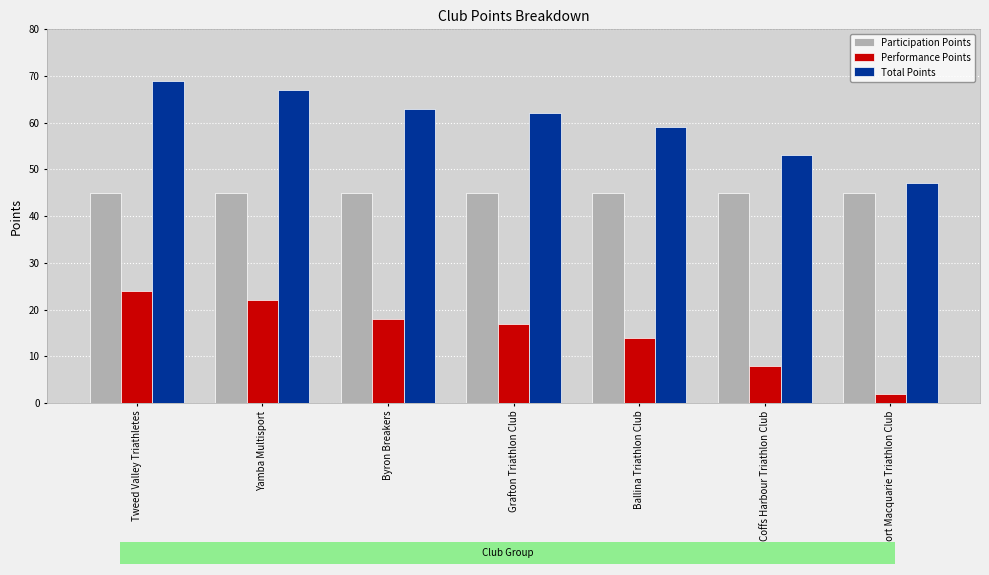

Reading left to right, extract all data points from this chart.

Participation Points: Tweed Valley Triathletes=45	Yamba Multisport=45	Byron Breakers=45	Grafton Triathlon Club=45	Ballina Triathlon Club=45	Coffs Harbour Triathlon Club=45	Port Macquarie Triathlon Club=45
Performance Points: Tweed Valley Triathletes=24	Yamba Multisport=22	Byron Breakers=18	Grafton Triathlon Club=17	Ballina Triathlon Club=14	Coffs Harbour Triathlon Club=8	Port Macquarie Triathlon Club=2
Total Points: Tweed Valley Triathletes=69	Yamba Multisport=67	Byron Breakers=63	Grafton Triathlon Club=62	Ballina Triathlon Club=59	Coffs Harbour Triathlon Club=53	Port Macquarie Triathlon Club=47